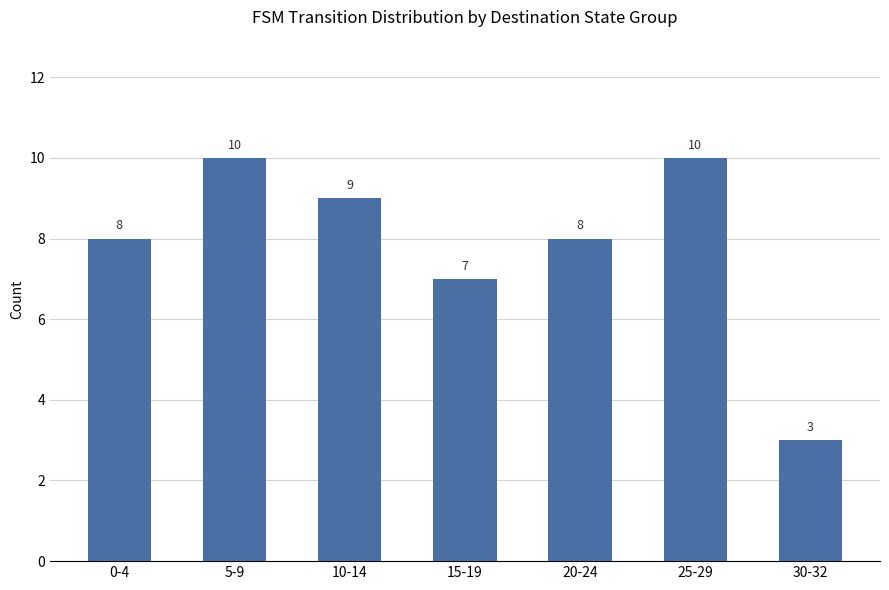

What is the difference between the maximum and minimum values?

7